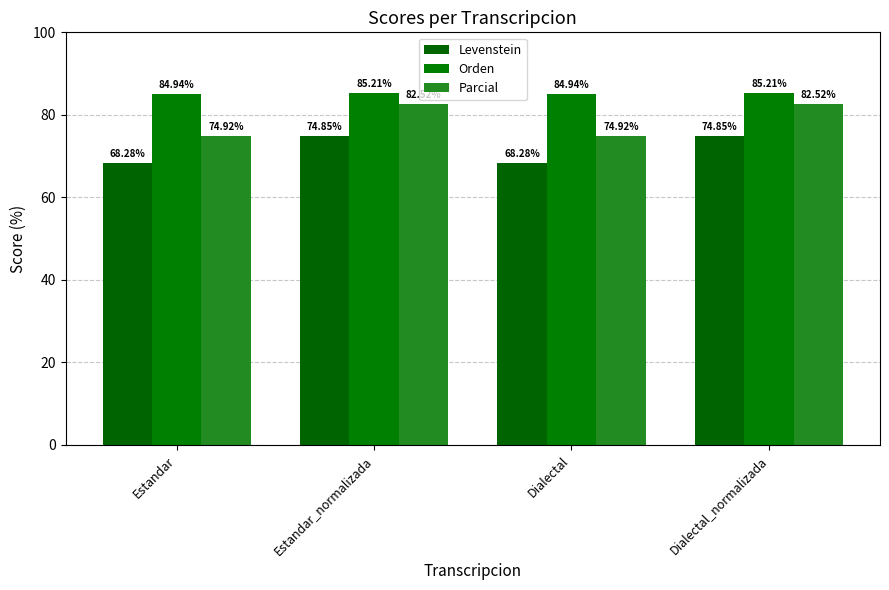

What is the label of the 3rd bar from the right?

Estandar_normalizada